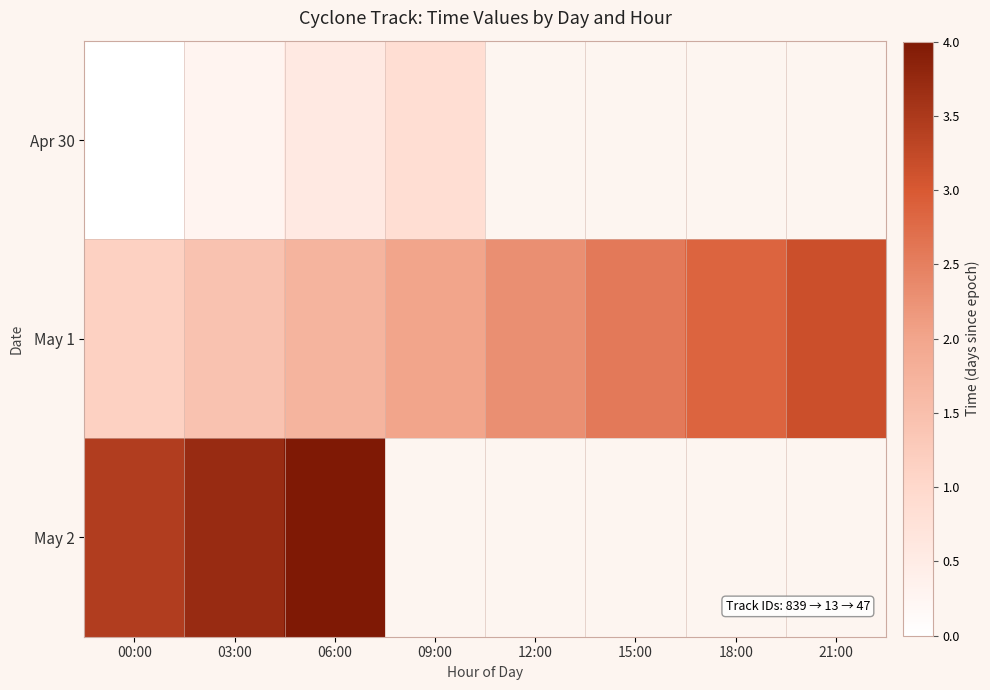

At which label does May 1 reach its minimum?

00:00